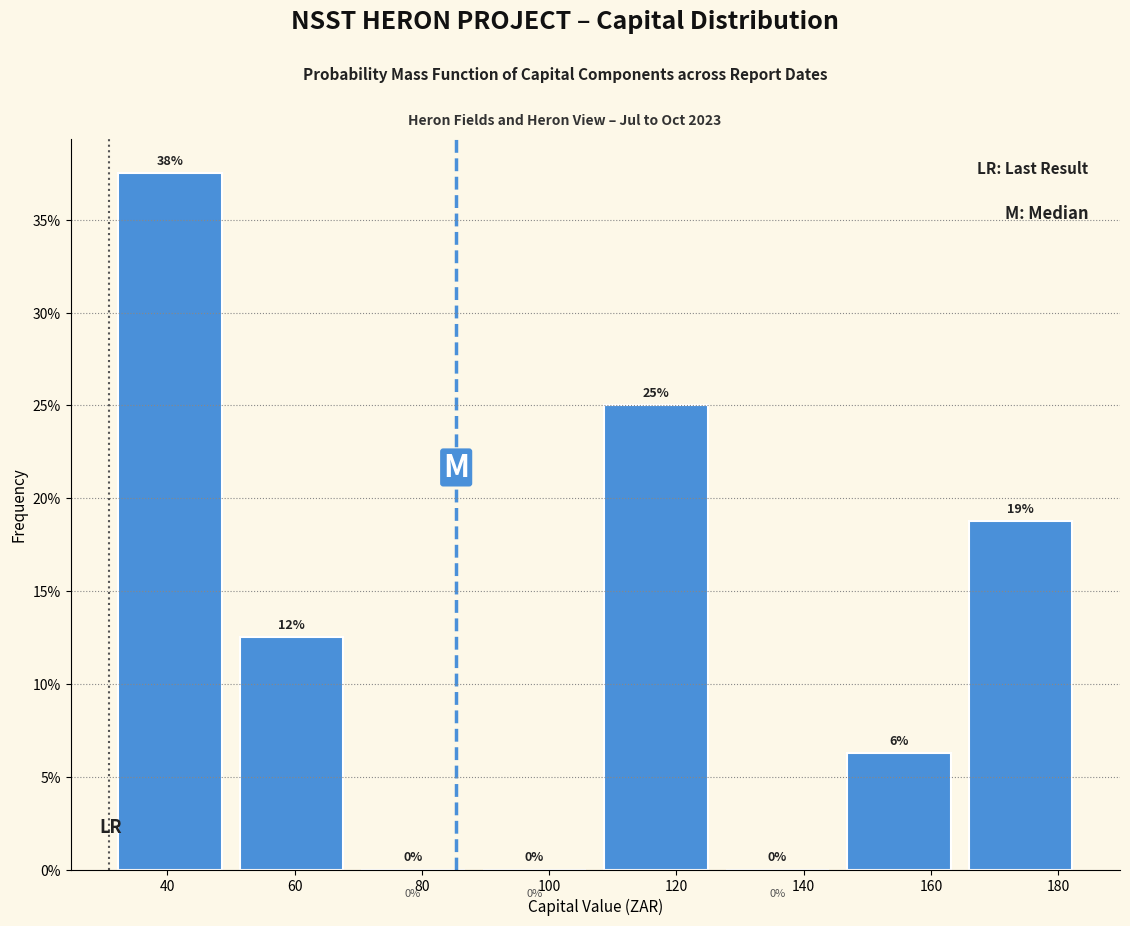

Over which range of the x-axis is the bar tallest?

30 to 50